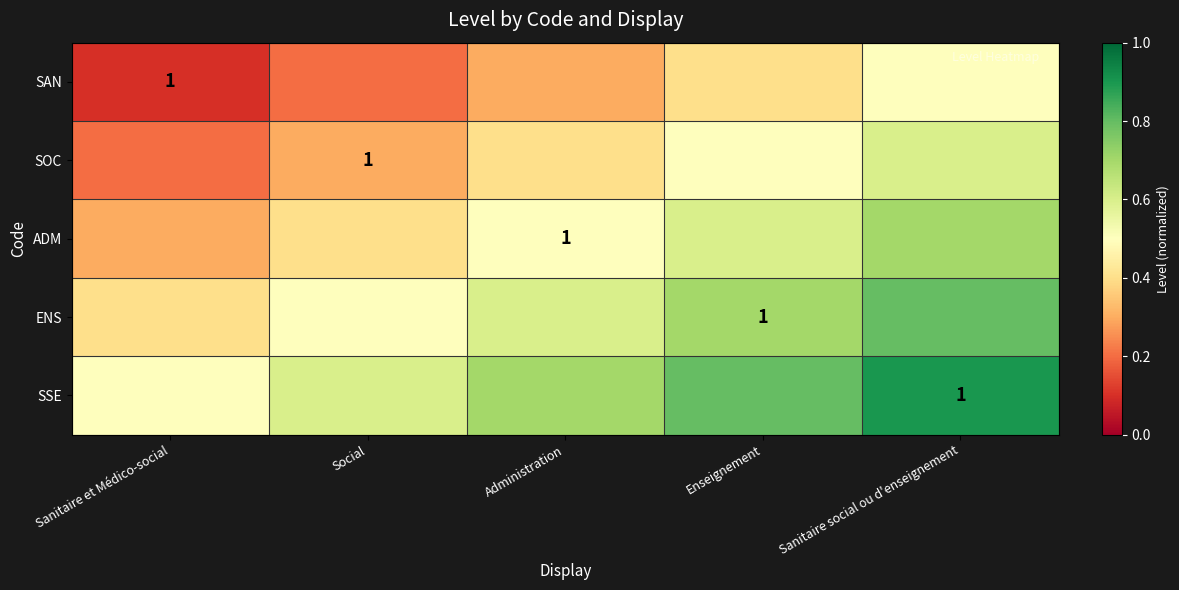

Count the number of categories in the chart.

5